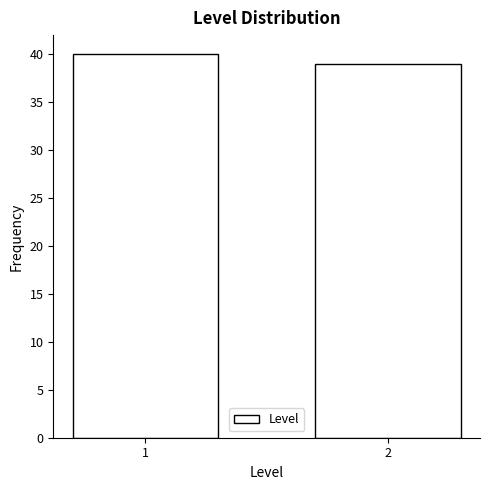

Reading left to right, transcribe all the data shown in this chart.

40	39